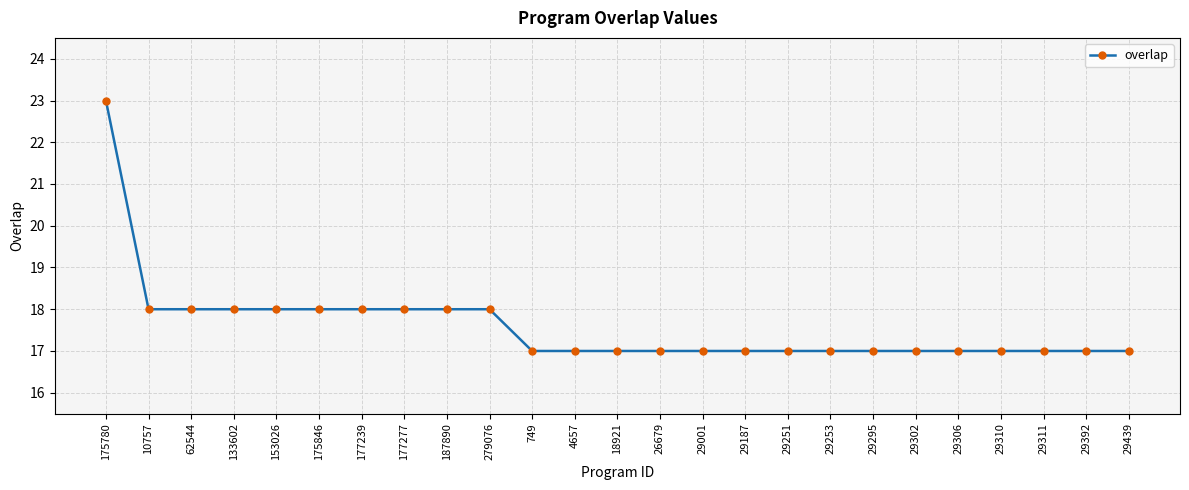

What is the sum of the values at 175846 and 29310?

35